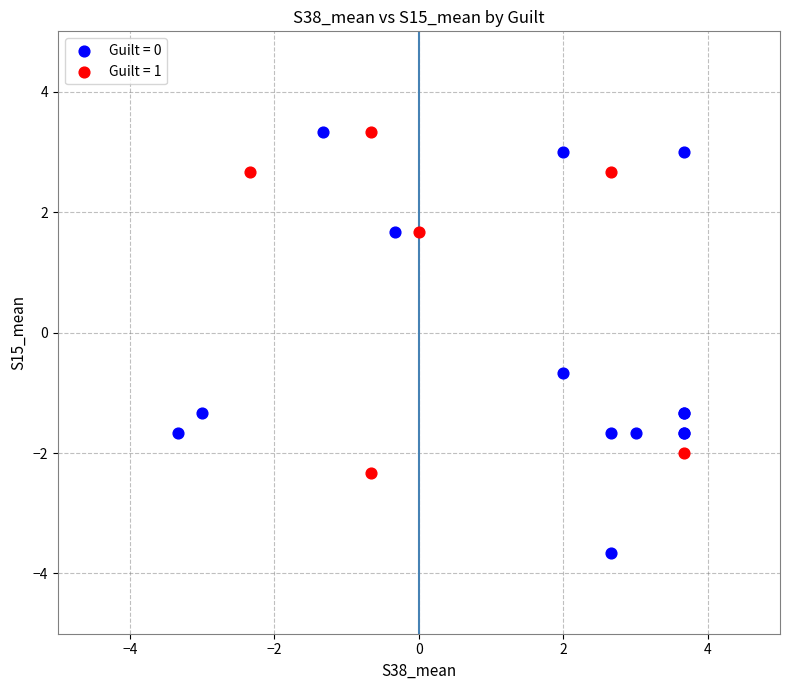

Which series has the widest spread of Y values?

Guilt = 0